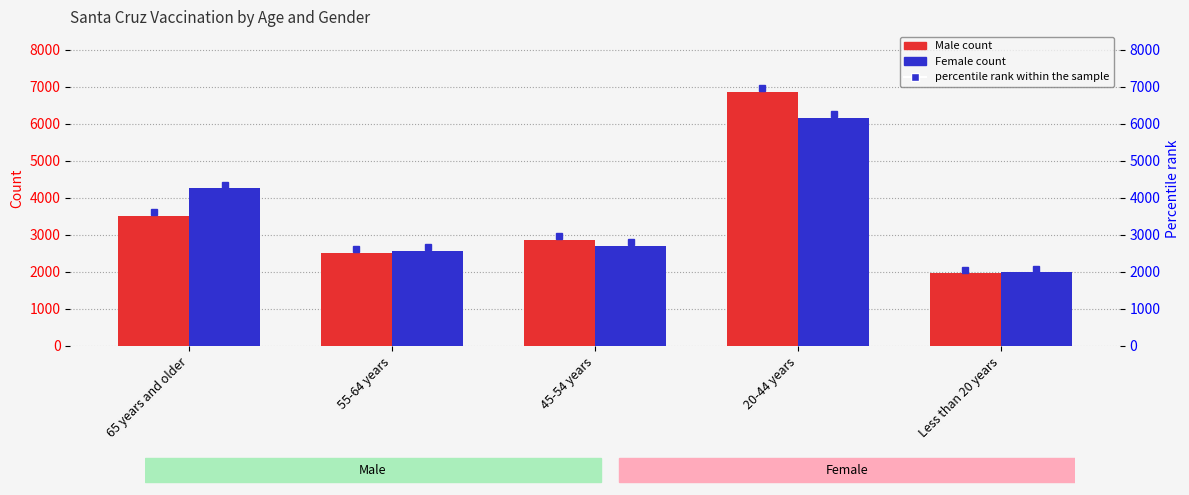

At which label is Female closest to 4075?

65 years and older